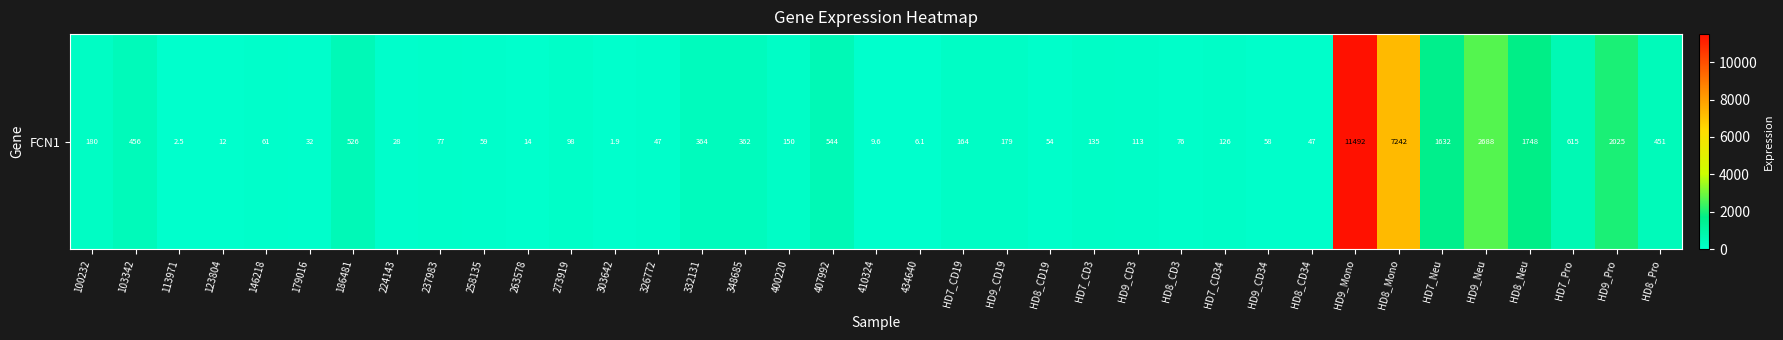

Where does the data first go above 125?

100232